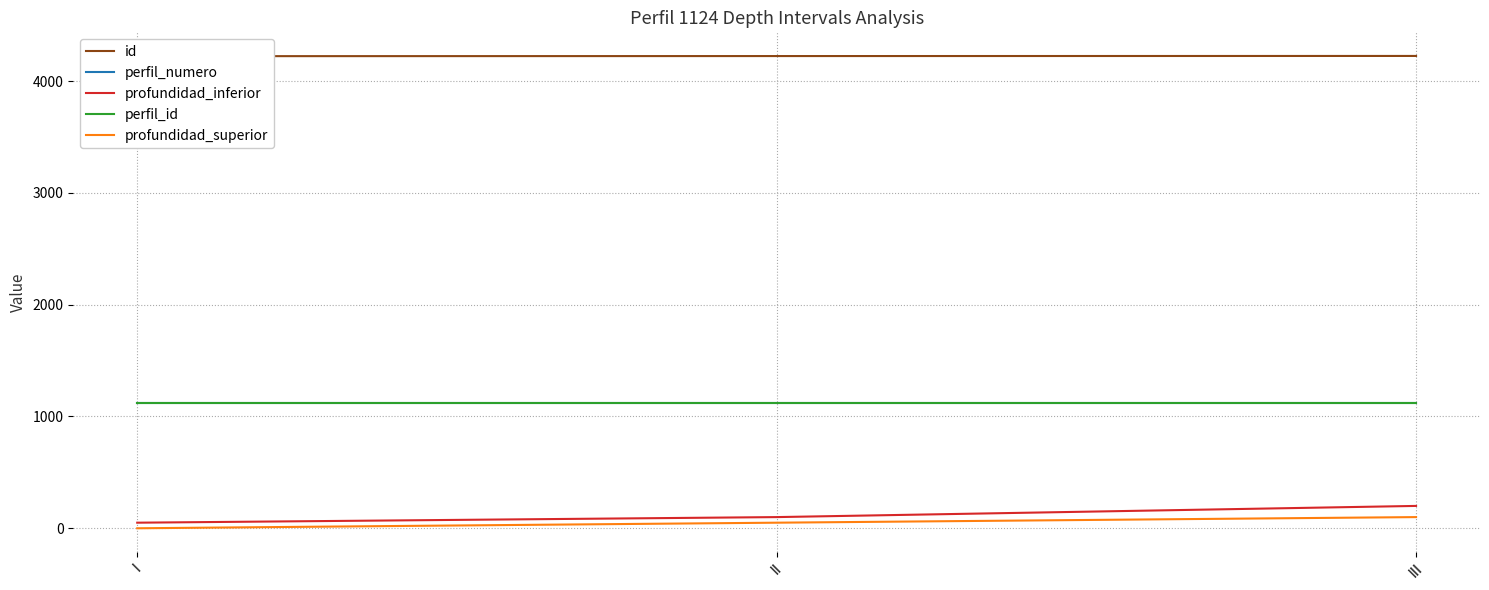

What is the greatest value displayed?

4225